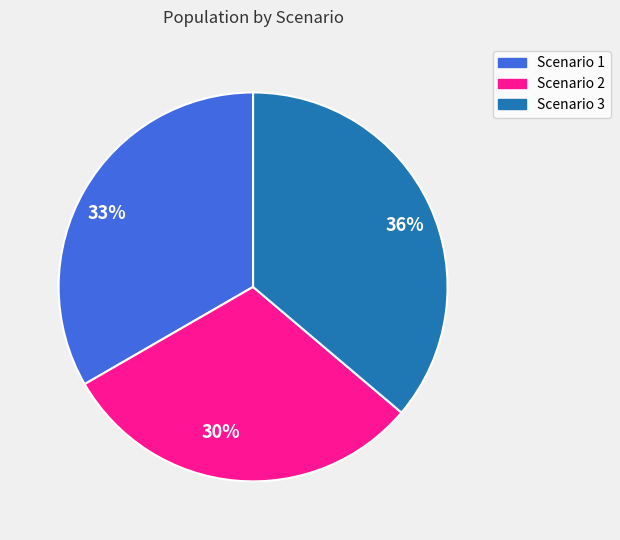

What percentage is the Scenario 3 slice, to the nearest percent?

36%